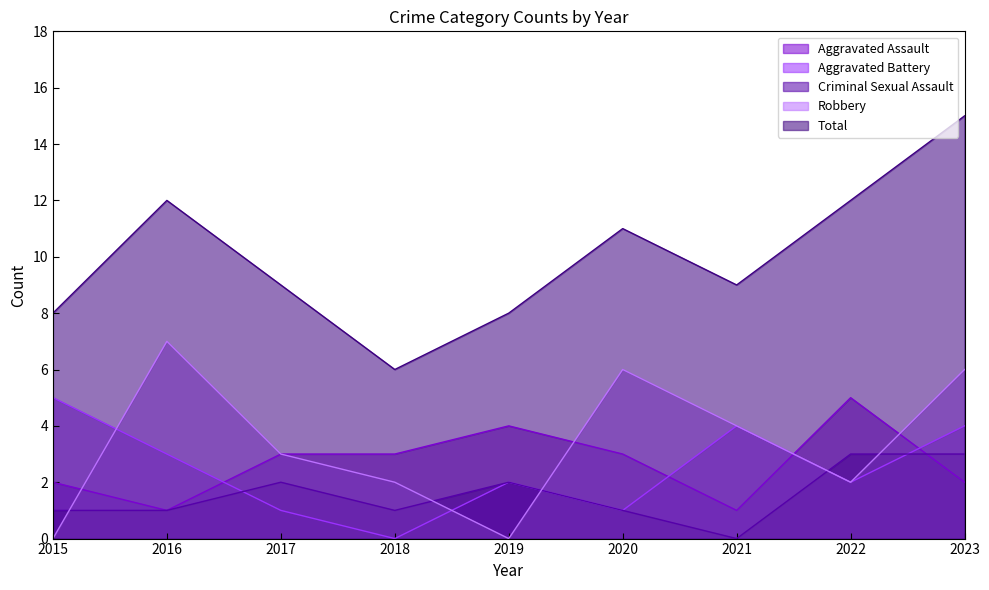

List the labels in order of Aggravated Assault value, smallest first.

2016, 2021, 2015, 2023, 2017, 2018, 2020, 2019, 2022